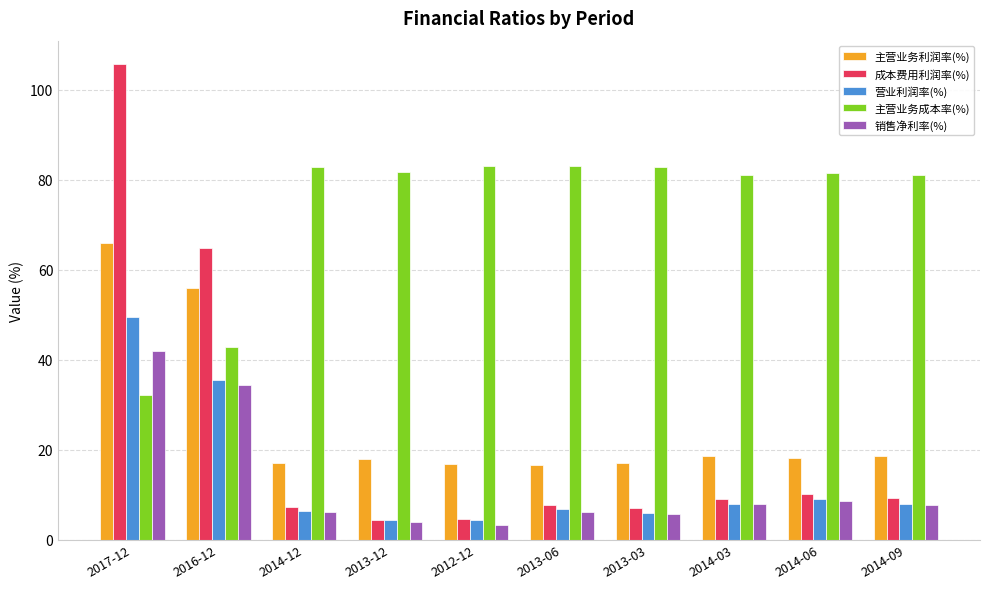

Between 2013-12 and 2014-06, which series saw the biggest shift?

成本费用利润率(%)